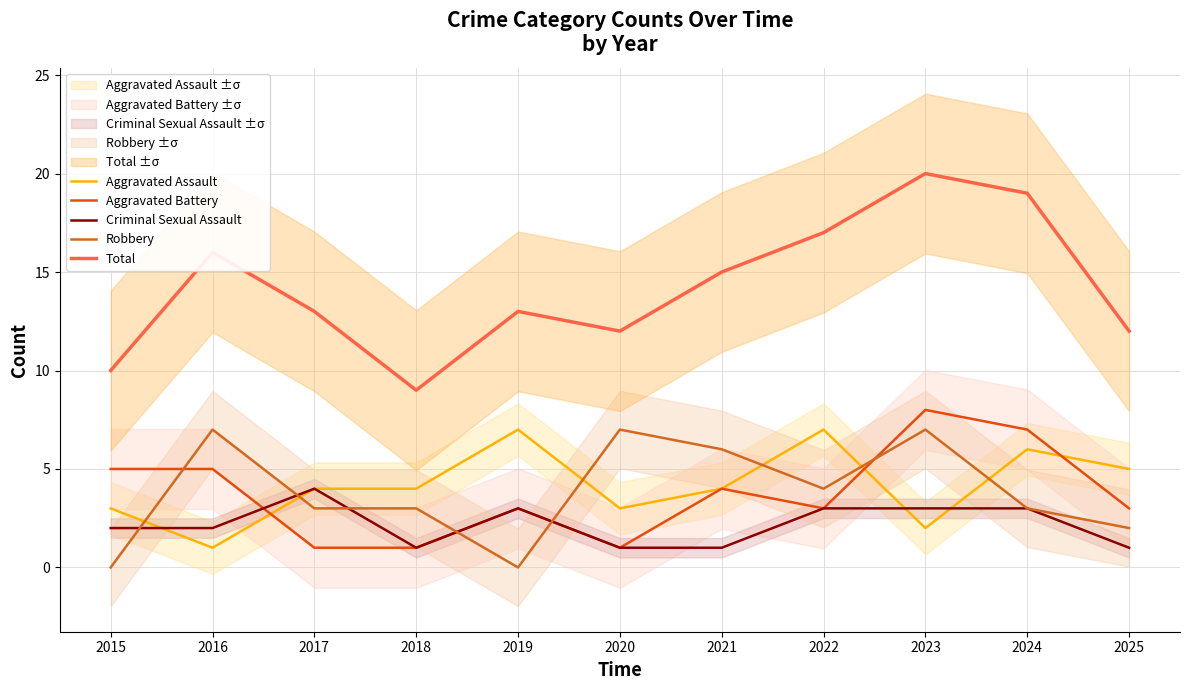

How many lines are shown in the chart?

5